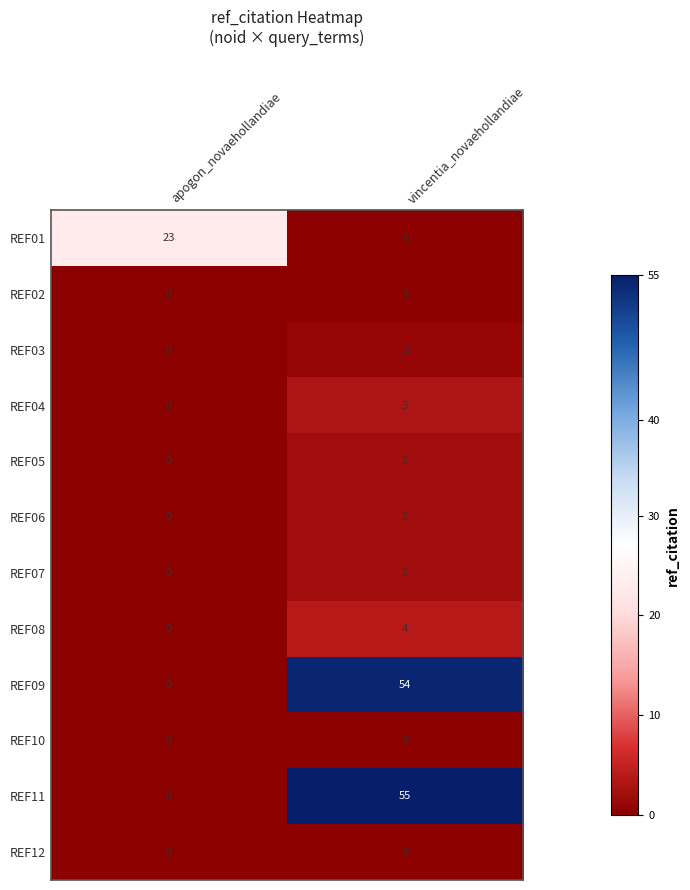

Reading left to right, extract all data points from this chart.

REF01: 23	0
REF02: 0	0
REF03: 0	1
REF04: 0	3
REF05: 0	2
REF06: 0	2
REF07: 0	2
REF08: 0	4
REF09: 0	54
REF10: 0	0
REF11: 0	55
REF12: 0	0